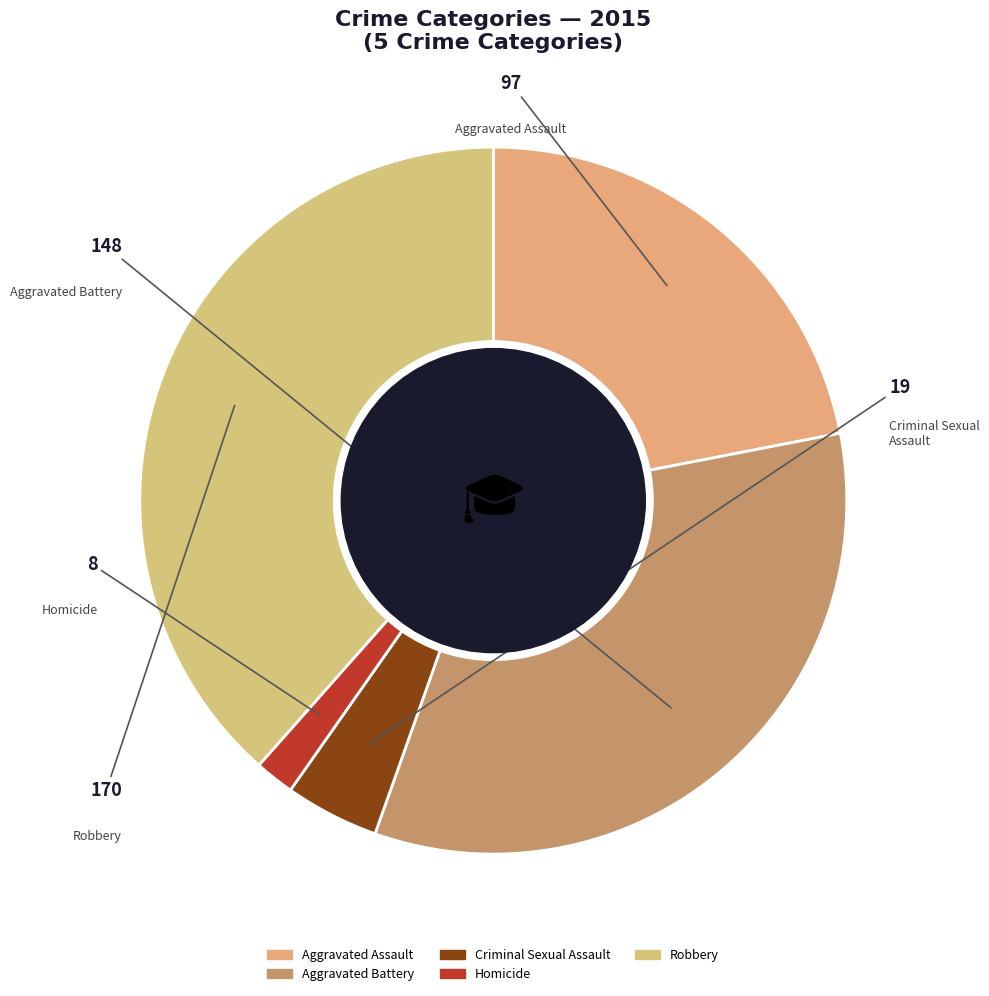

How many segments does this pie chart have?

5